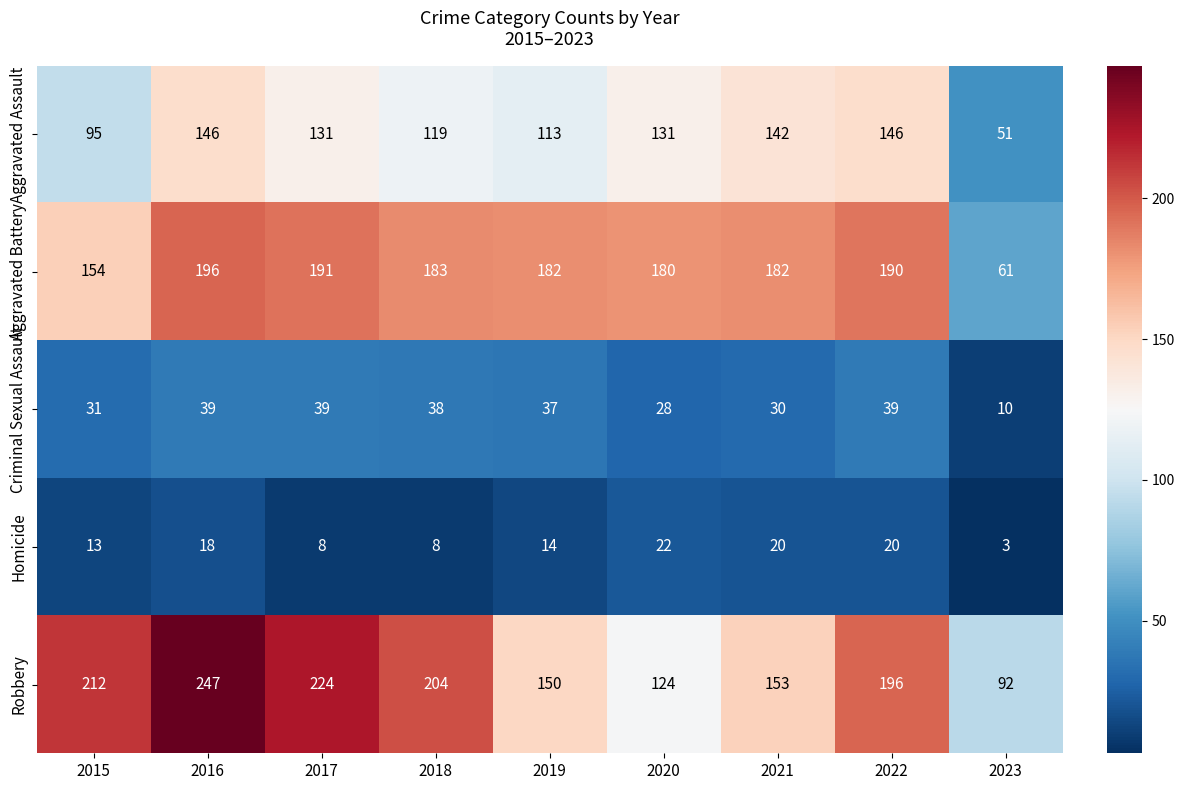

The Aggravated Battery series shows 46 at 2017. True or false?

False